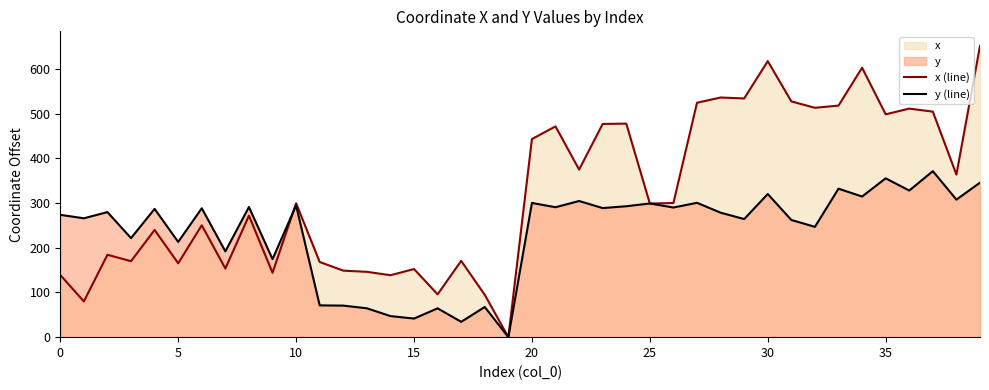

List the series in order of their overall mean, highest first.

x (line), y (line)